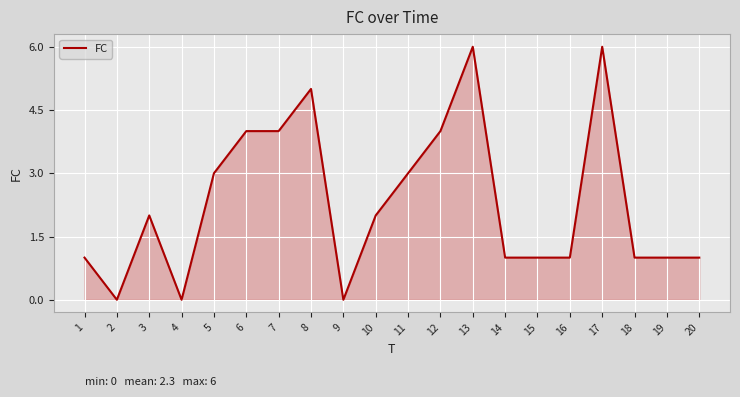

Count the values in the range 1 to 4.

14